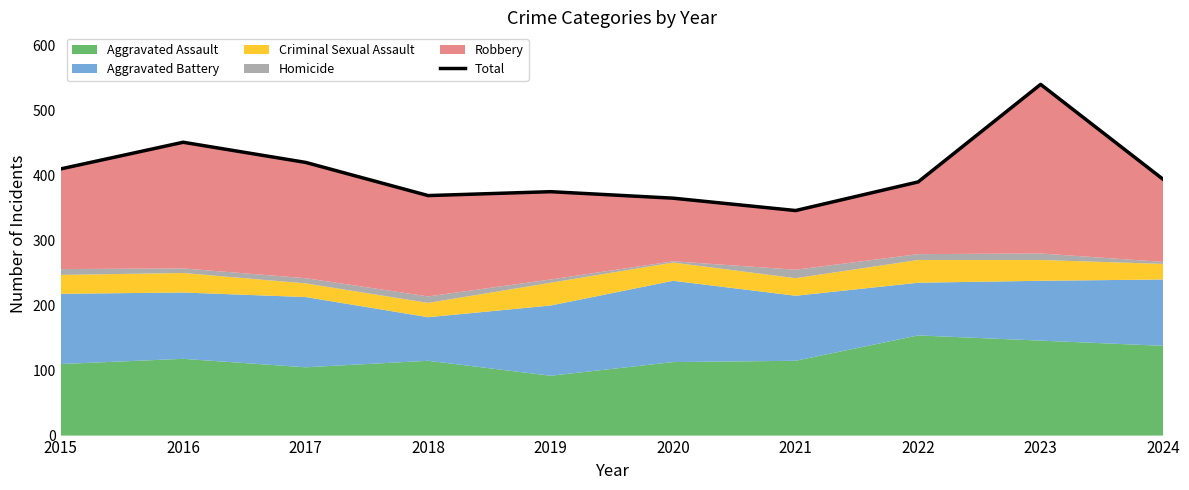

Which has a higher value, 2021 or 2016?

2016